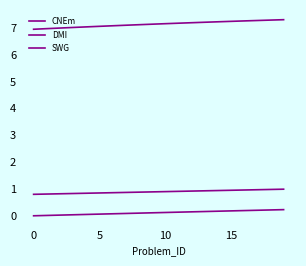

Is this an area chart (filled region under the line)?

No